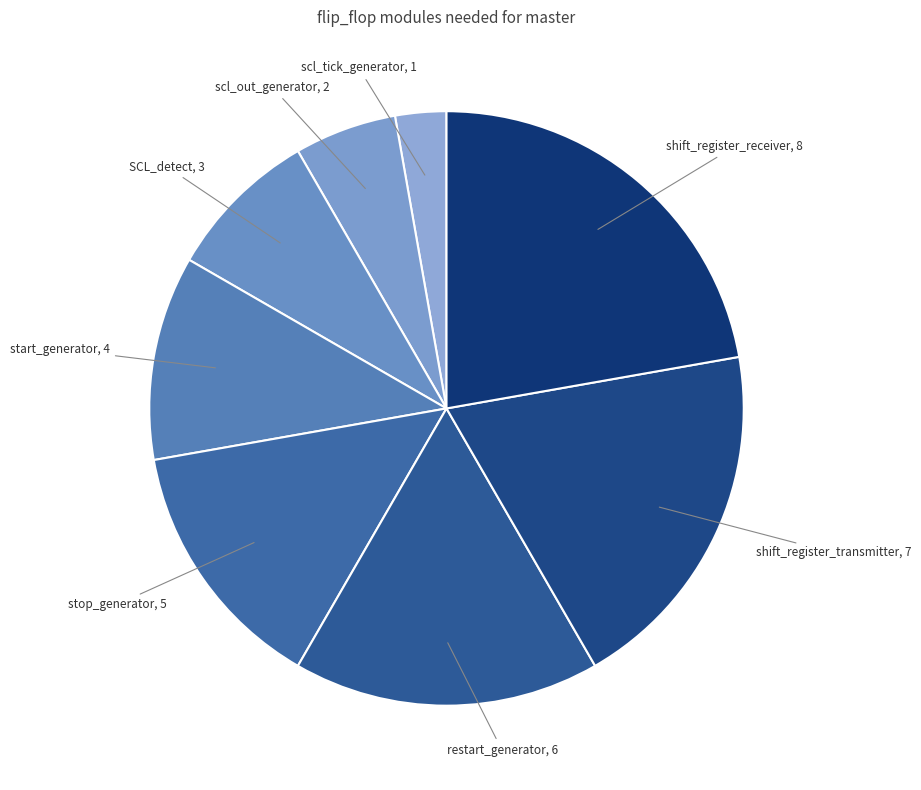

Which category has the biggest portion of the pie?

shift_register_receiver